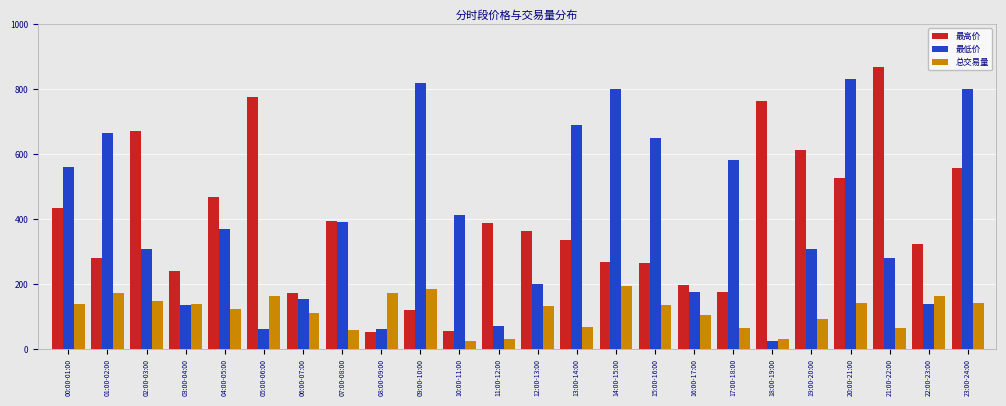

Is it true that 最低价 equals 435.7 at 02:00-03:00?

False